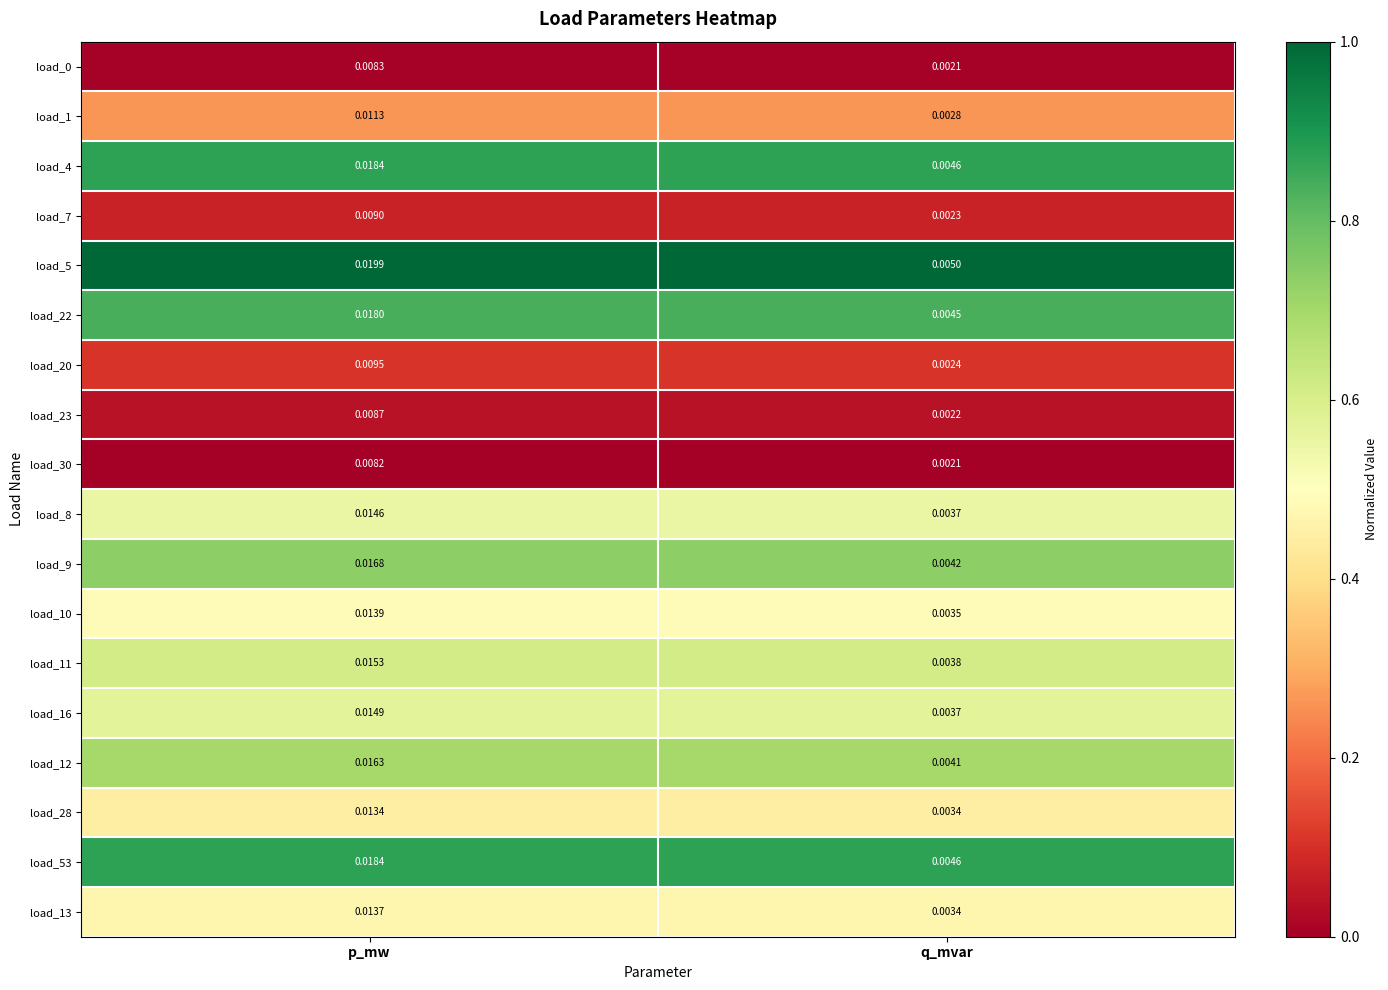

Which series has the largest total across all categories?

load_5